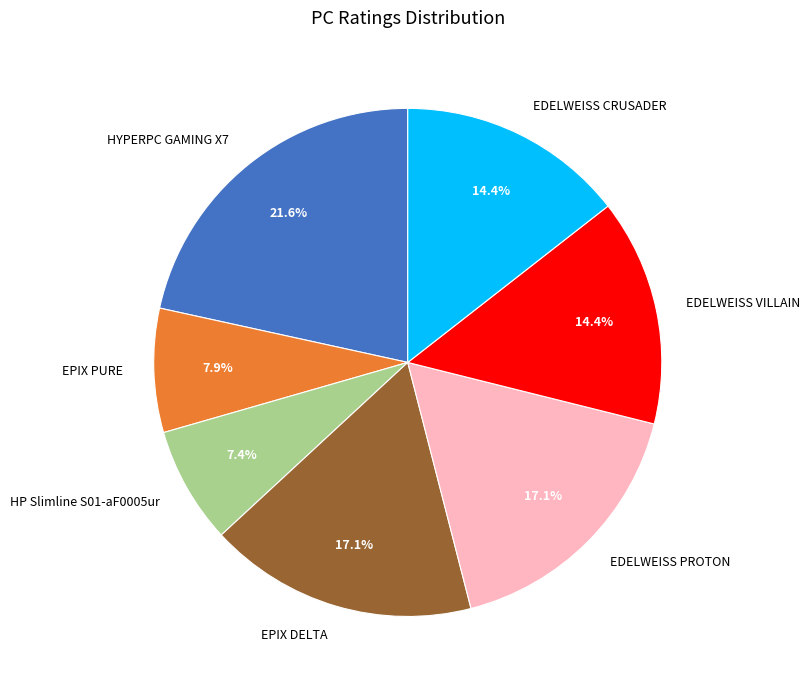

What percentage do EDELWEISS VILLAIN and EDELWEISS PROTON together represent?

31.5%